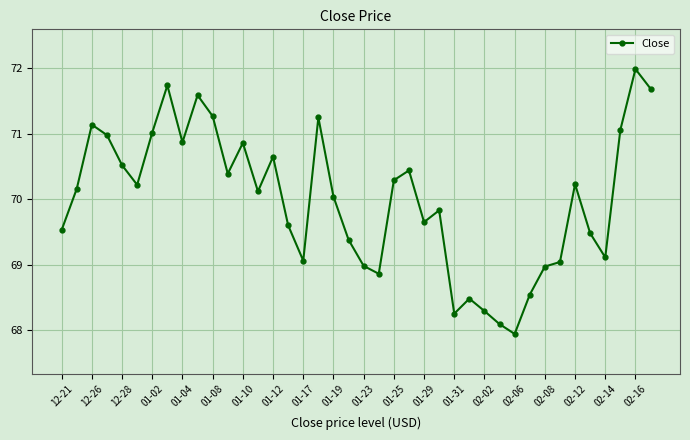

True or false: there are more than 0 points higher than both neighbors.

True